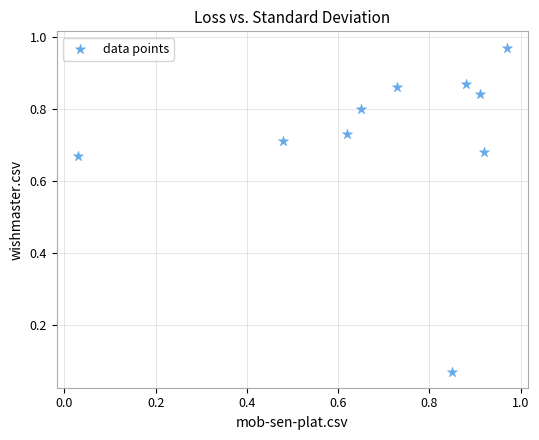

How many points are shown in the scatter plot?

10